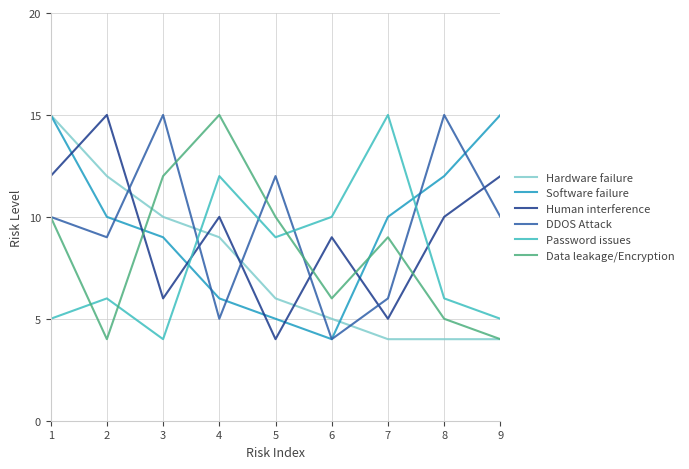

Rank the series at 4 from lowest to highest value.

DDOS Attack, Software failure, Hardware failure, Human interference, Password issues, Data leakage/Encryption